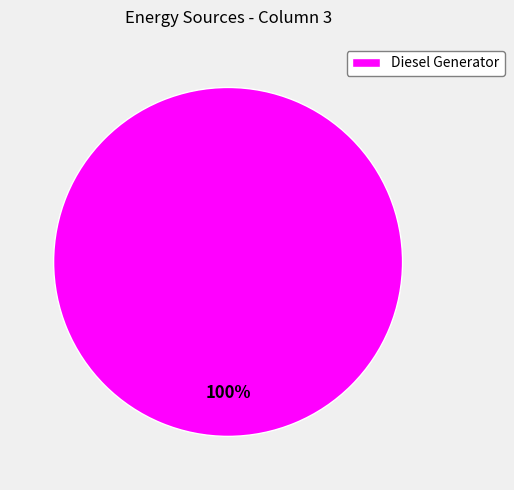

Rank the categories by value from lowest to highest.

Diesel Generator